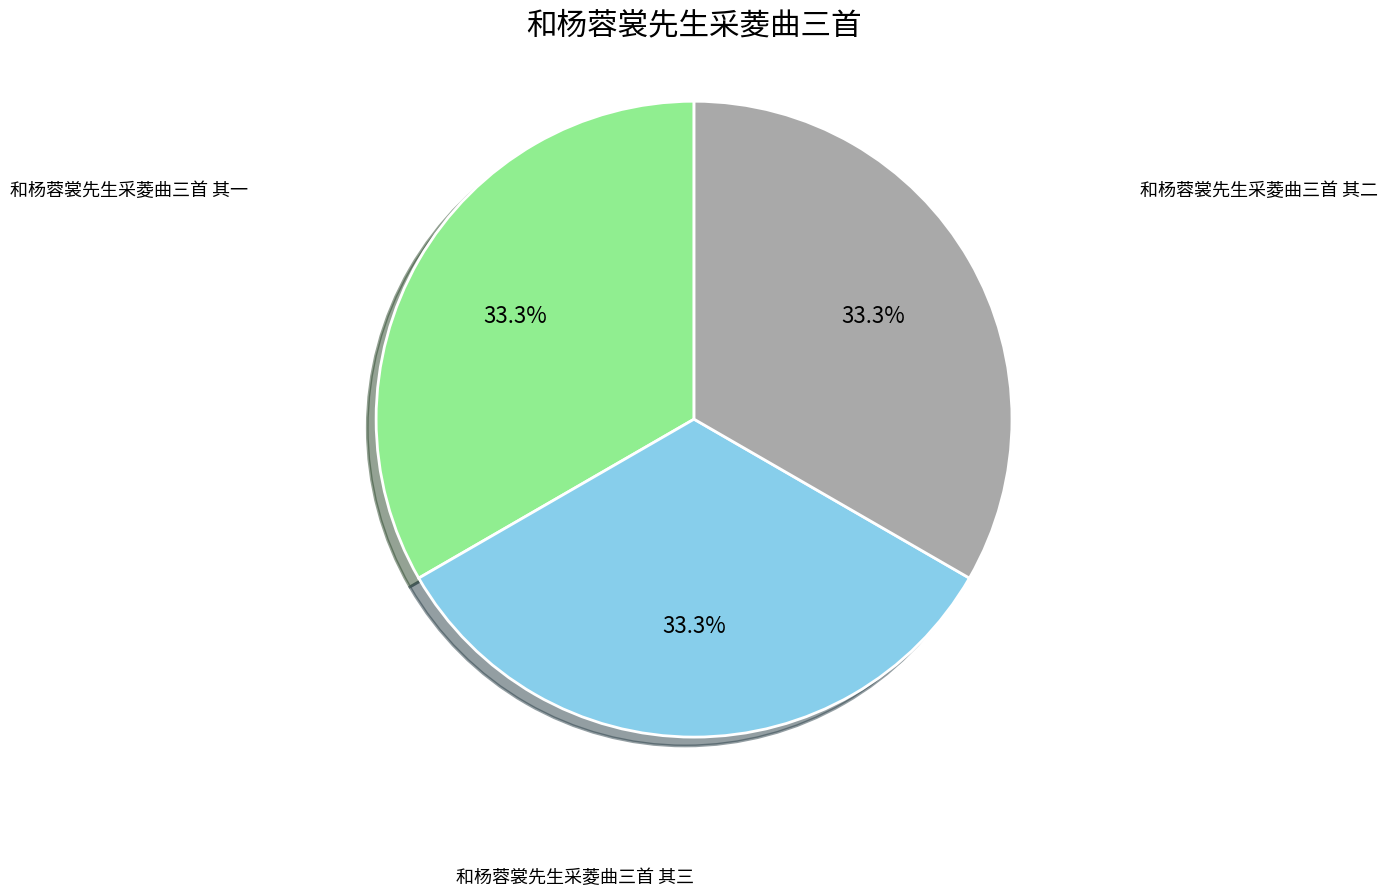

To the nearest percent, what is the average slice percentage?

33%